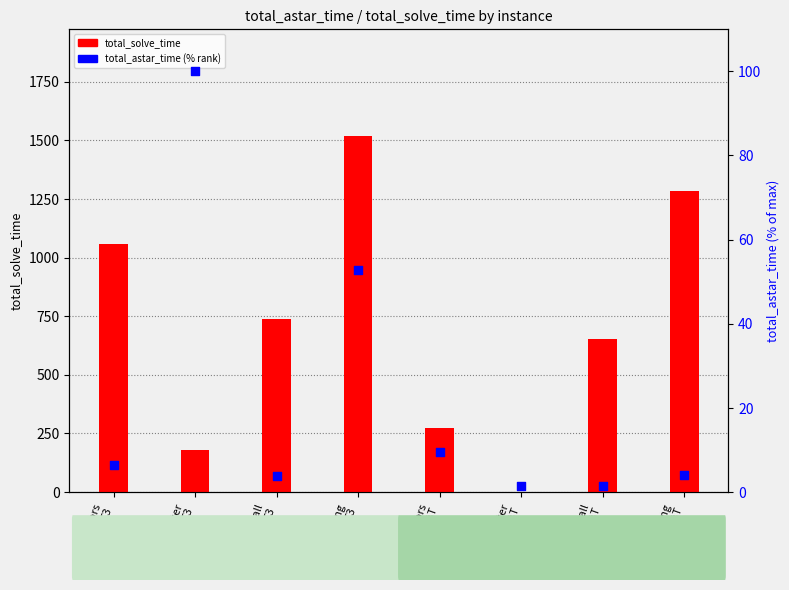

At which category is the sum across all series the highest?

woodworking
T3